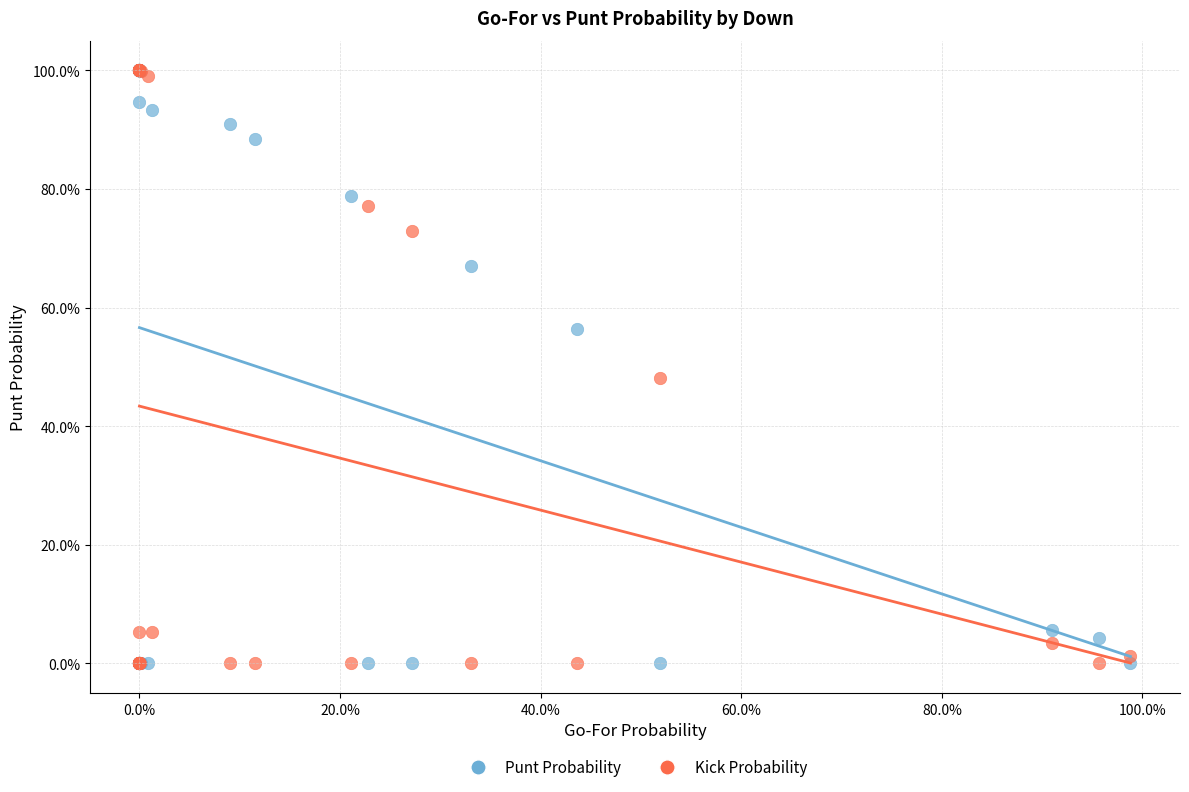

What are all the series names shown in the legend?

Punt Probability, Kick Probability